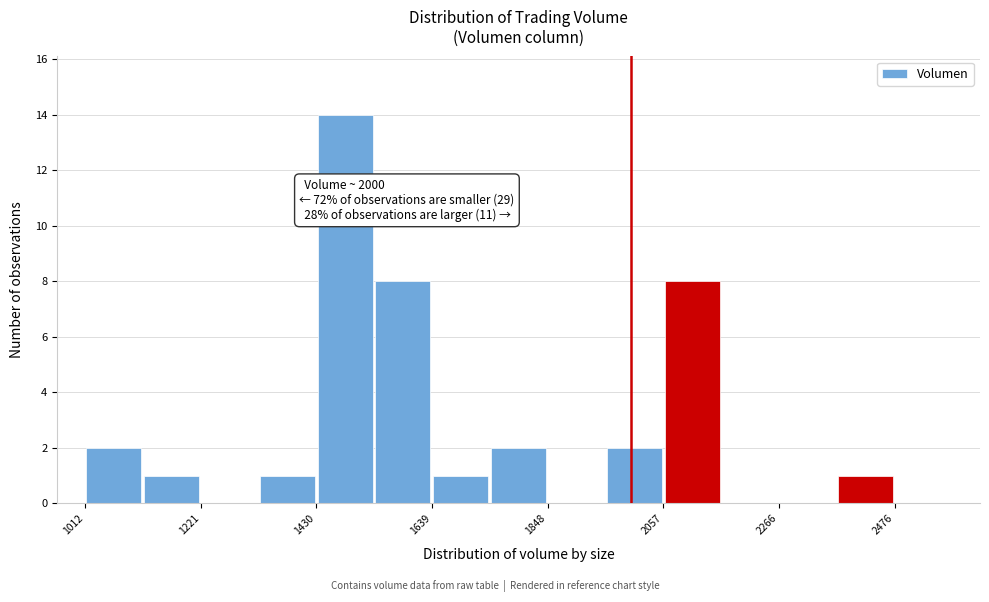

Read against the x-axis, roughly where is the centre of the tallest bar?

1500